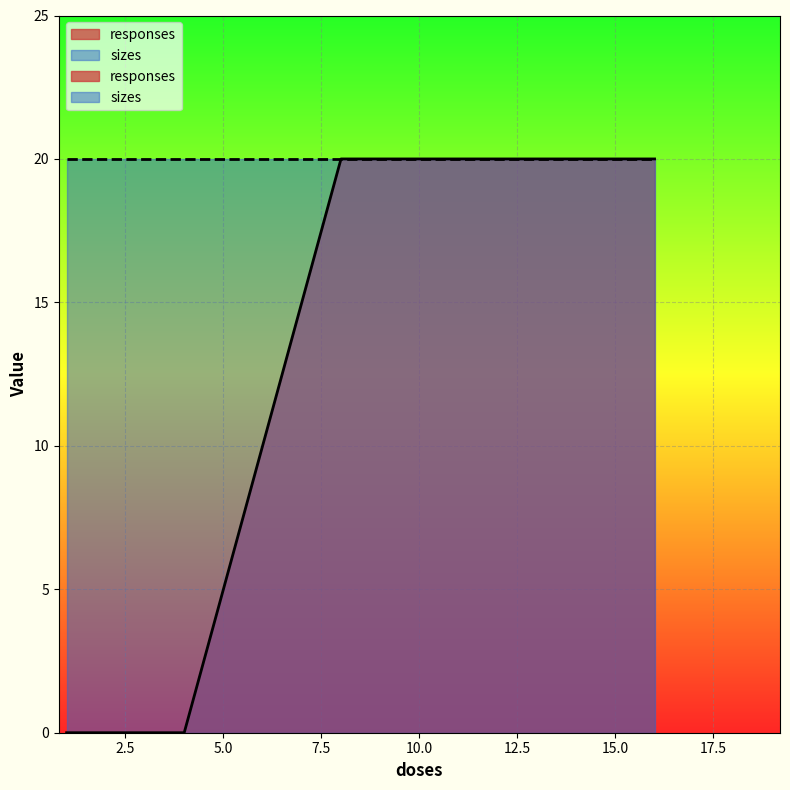

What is the sum of all values?

40